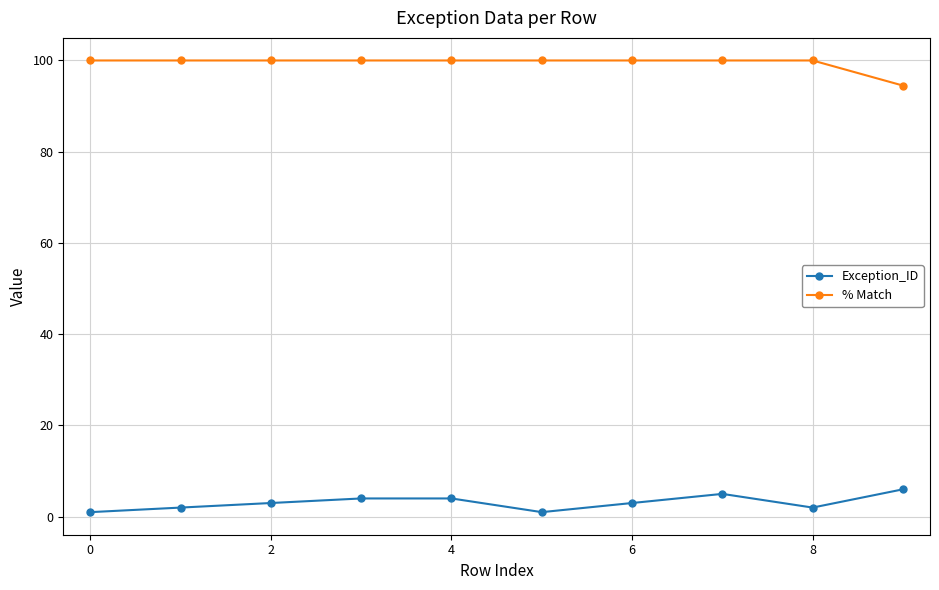

List the series in order of their peak value, lowest first.

Exception_ID, % Match